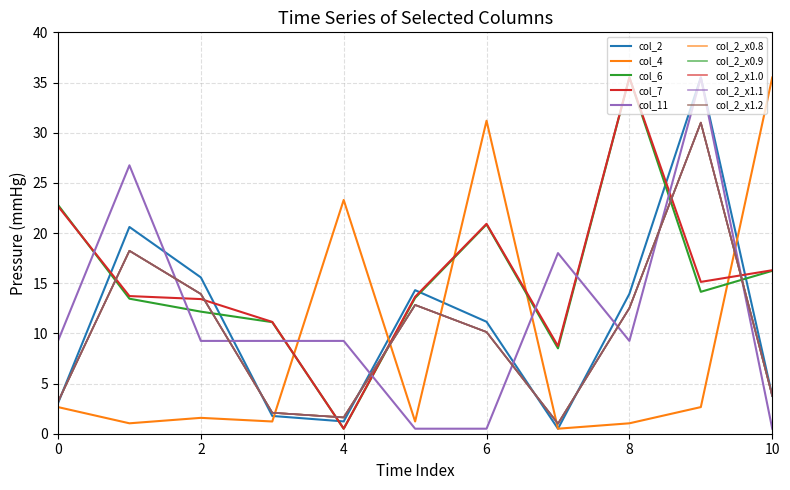

What is the sum of all col_11 values?

128.0